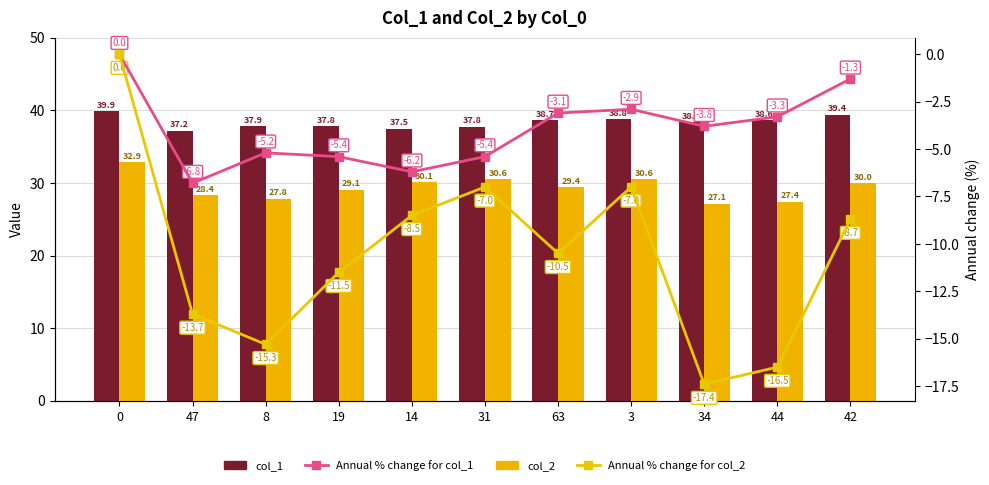

How many categories are shown in the chart?

11